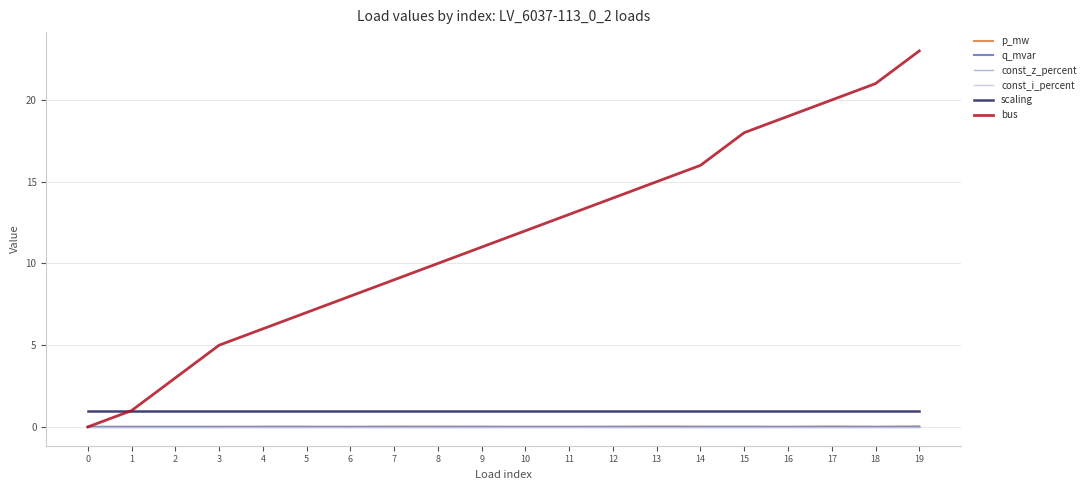

Reading left to right, extract all data points from this chart.

p_mw: 0=0.0	1=0.0	2=0.0	3=0.0	4=0.0	5=0.0	6=0.0	7=0.0	8=0.0	9=0.0	10=0.0	11=0.0	12=0.0	13=0.0	14=0.0	15=0.0	16=0.0	17=0.0	18=0.0	19=0.0
q_mvar: 0=0.0	1=0.0	2=0.0	3=0.0	4=0.0	5=0.0	6=0.0	7=0.0	8=0.0	9=0.0	10=0.0	11=0.0	12=0.0	13=0.0	14=0.0	15=0.0	16=0.0	17=0.0	18=0.0	19=0.0
const_z_percent: 0=0.0	1=0.0	2=0.0	3=0.0	4=0.0	5=0.0	6=0.0	7=0.0	8=0.0	9=0.0	10=0.0	11=0.0	12=0.0	13=0.0	14=0.0	15=0.0	16=0.0	17=0.0	18=0.0	19=0.0
const_i_percent: 0=0.0	1=0.0	2=0.0	3=0.0	4=0.0	5=0.0	6=0.0	7=0.0	8=0.0	9=0.0	10=0.0	11=0.0	12=0.0	13=0.0	14=0.0	15=0.0	16=0.0	17=0.0	18=0.0	19=0.0
scaling: 0=1.0	1=1.0	2=1.0	3=1.0	4=1.0	5=1.0	6=1.0	7=1.0	8=1.0	9=1.0	10=1.0	11=1.0	12=1.0	13=1.0	14=1.0	15=1.0	16=1.0	17=1.0	18=1.0	19=1.0
bus: 0=0.0	1=1.0	2=3.0	3=5.0	4=6.0	5=7.0	6=8.0	7=9.0	8=10.0	9=11.0	10=12.0	11=13.0	12=14.0	13=15.0	14=16.0	15=18.0	16=19.0	17=20.0	18=21.0	19=23.0